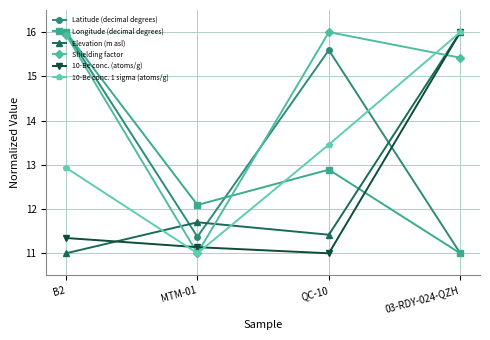

What is the difference between the highest and lowest values at MTM-01?

1.1